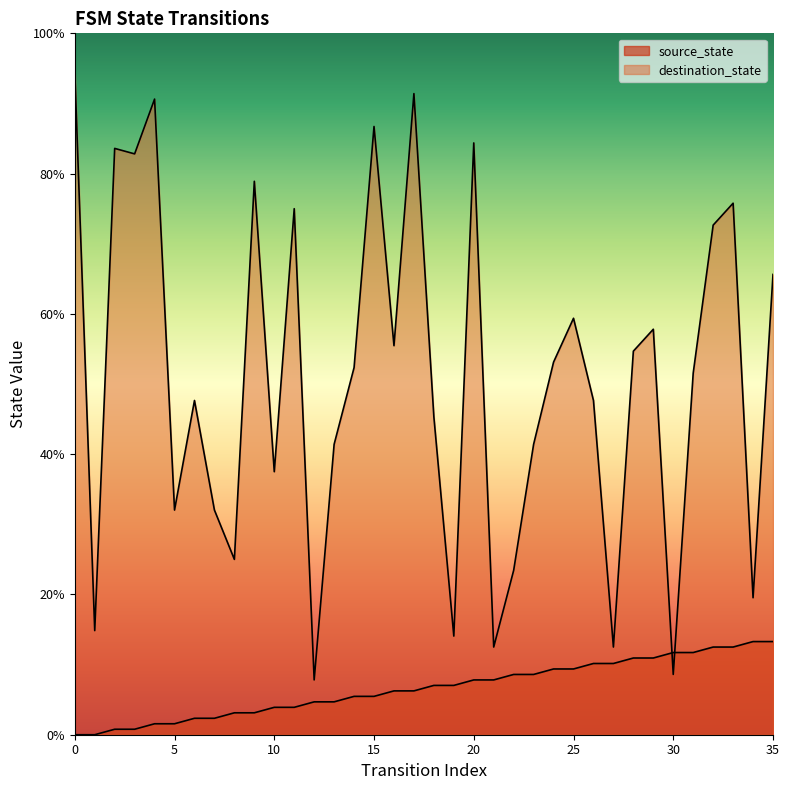

Which series has the largest total across all categories?

destination_state